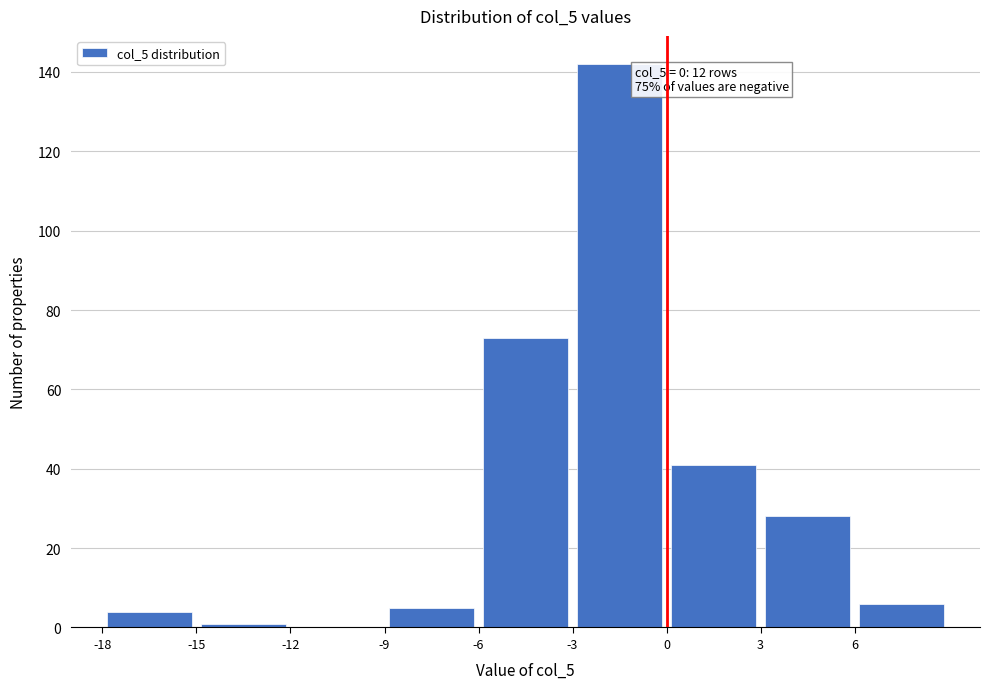

Which range on the x-axis has the tallest bar?

-3 to 0